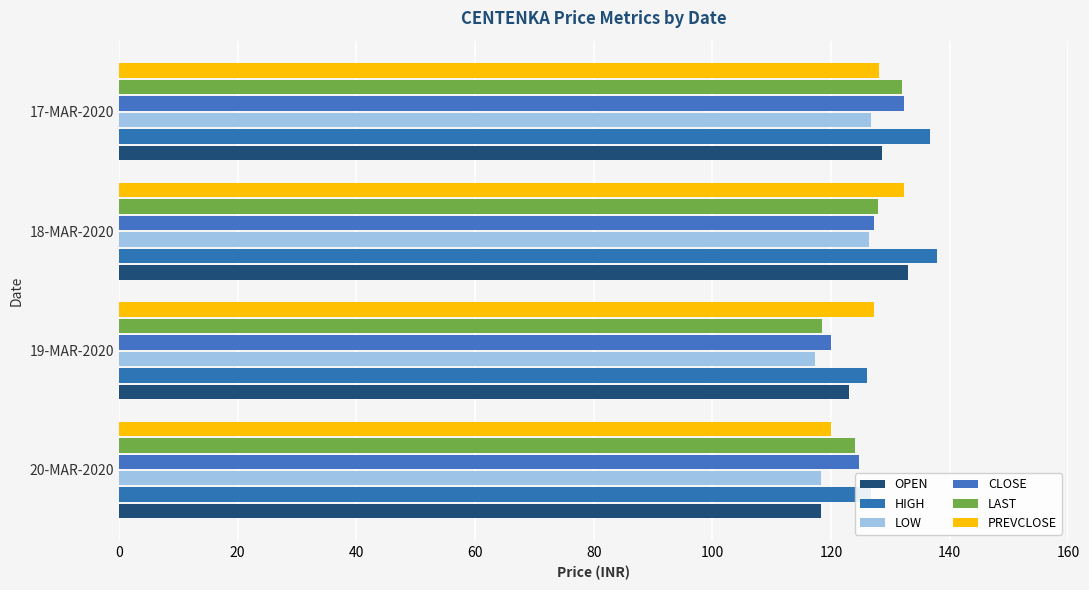

At which label does OPEN reach its peak?

18-MAR-2020